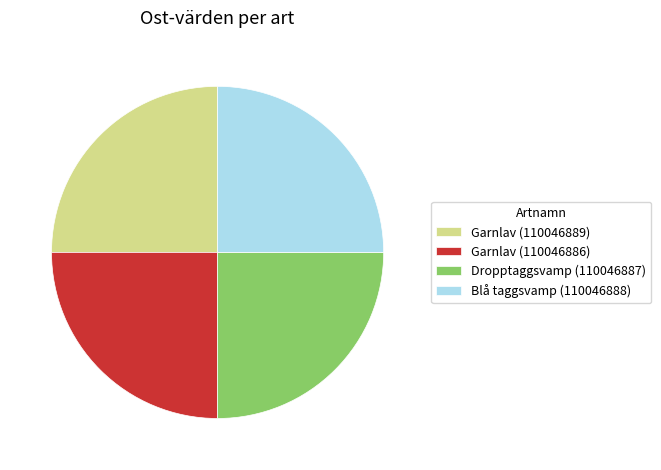

The Garnlav (110046889) slice represents 16% of the pie. True or false?

False